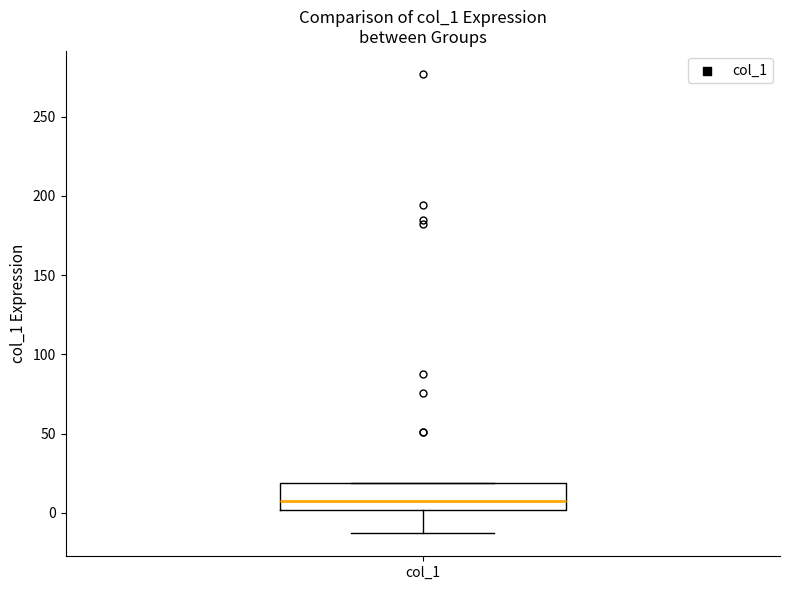

Read this box plot against the y-axis: the position of the median line, the range covered by the box, and the ends of both whiskers. The values are not printed on the chart, so give them approximately, as read against the axis.

median 5, box 0 to 20, whiskers -15 to 20